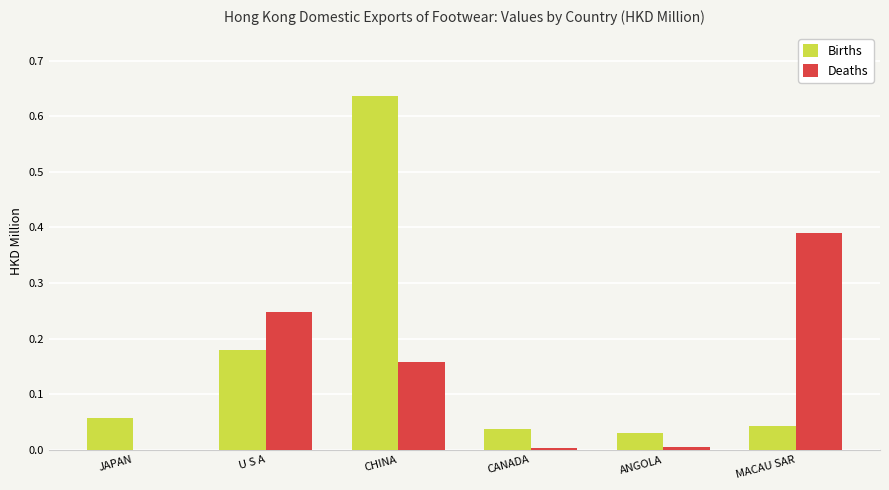

Between CHINA and MACAU SAR, which series saw the biggest shift?

Births